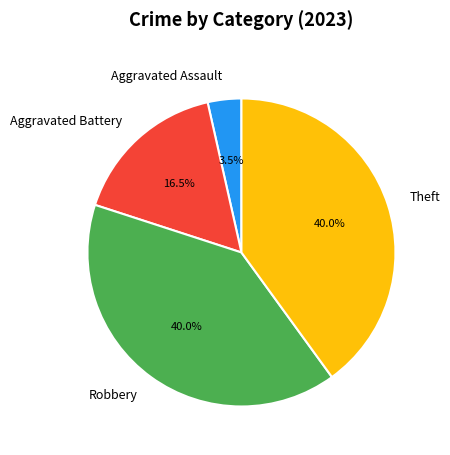

Does any single category account for the majority?

No